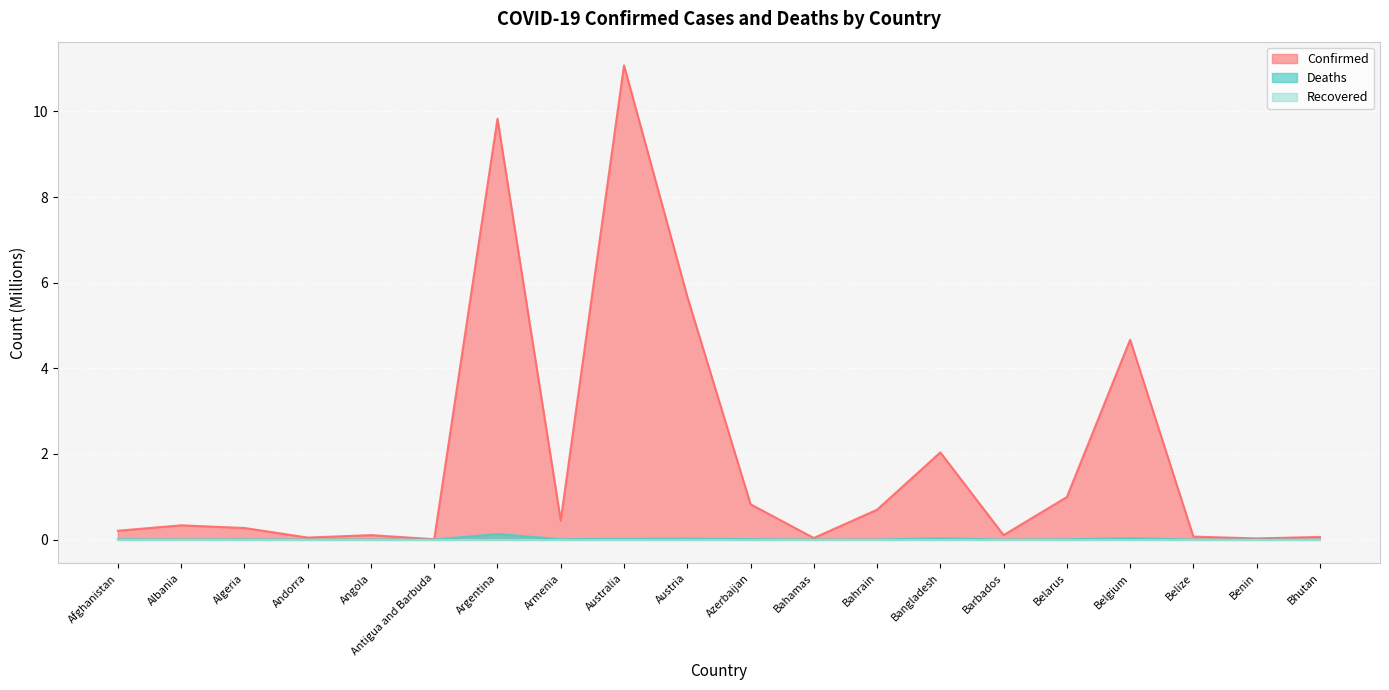

Which series has the widest spread of values?

Confirmed